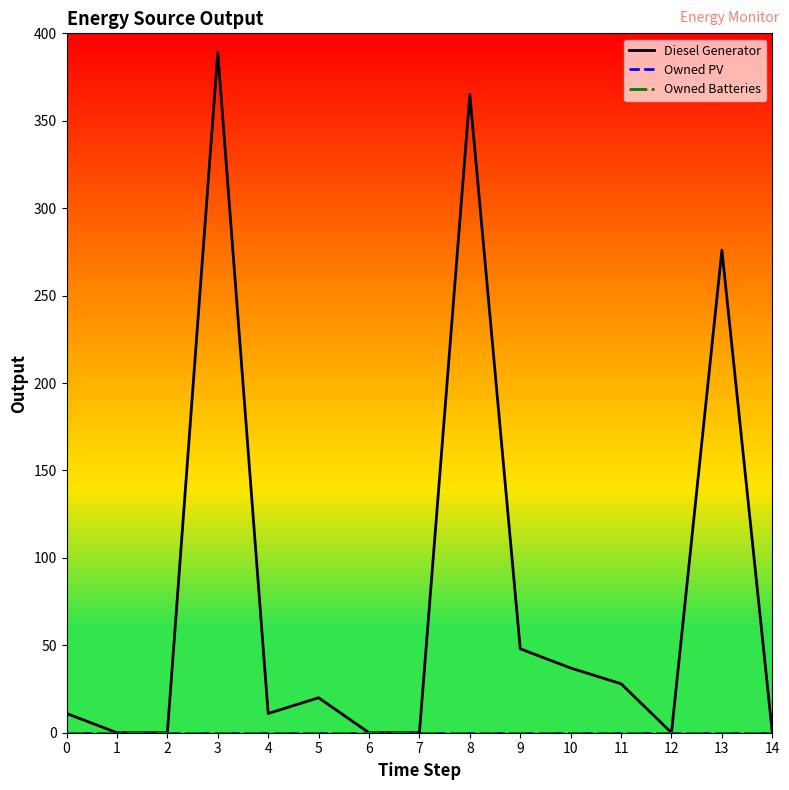

At which category does Diesel Generator reach its first local peak?

3